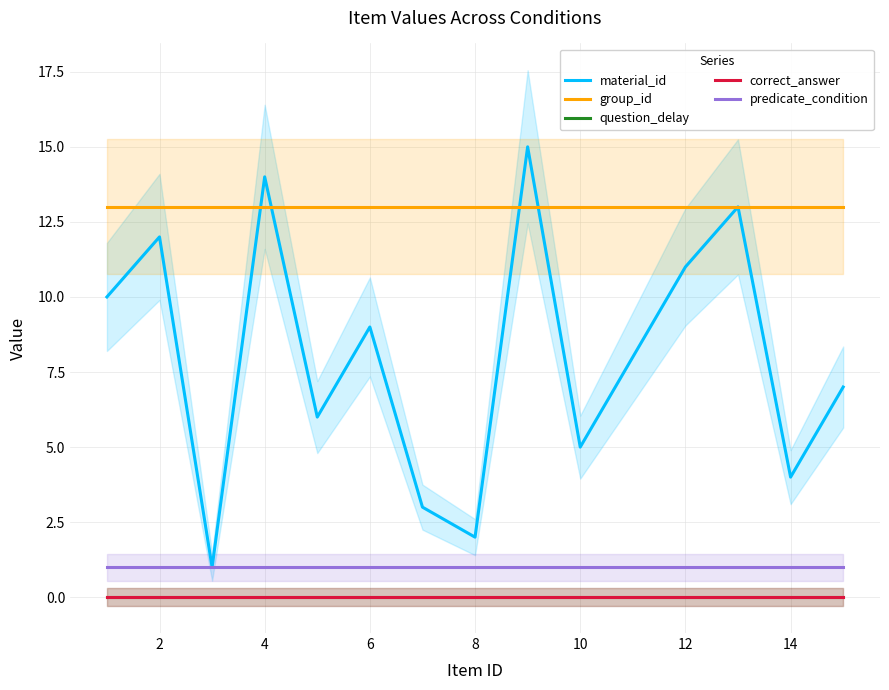

Which series has the largest total across all categories?

group_id